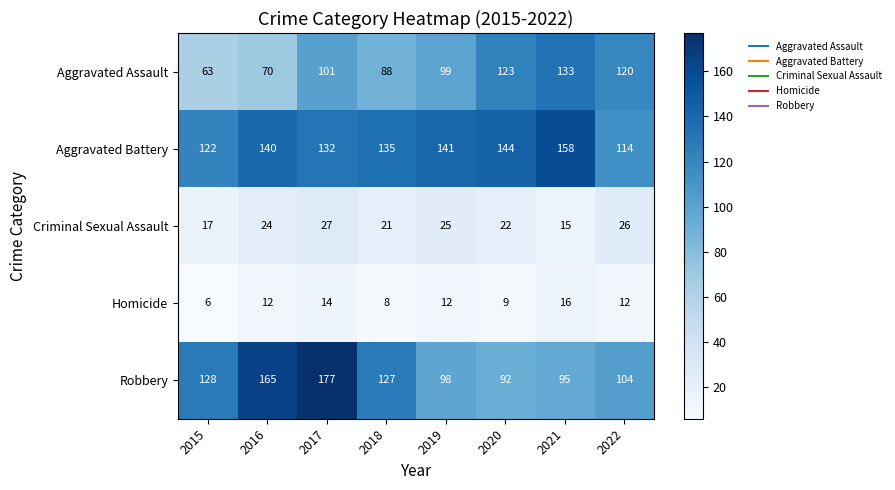

What is the difference between the highest and lowest values at 2022?

108